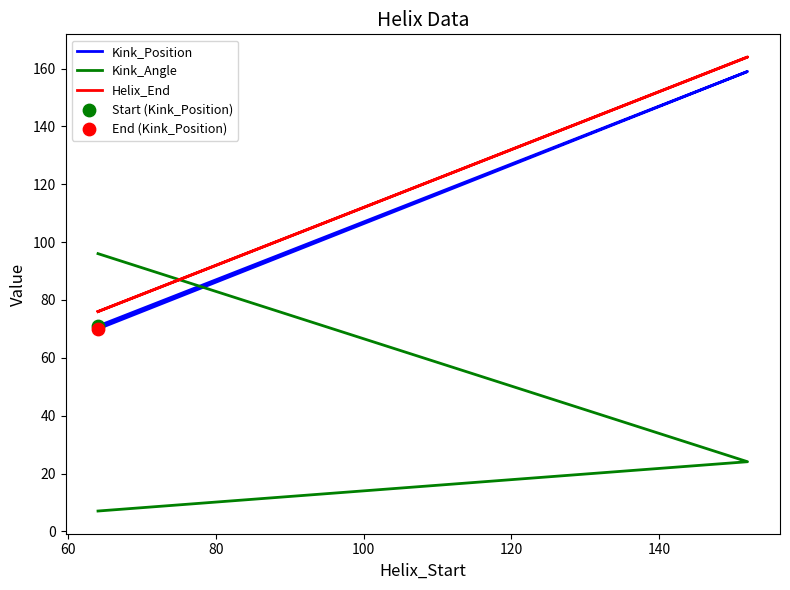

What are all the series names shown in the legend?

Kink_Position, Kink_Angle, Helix_End